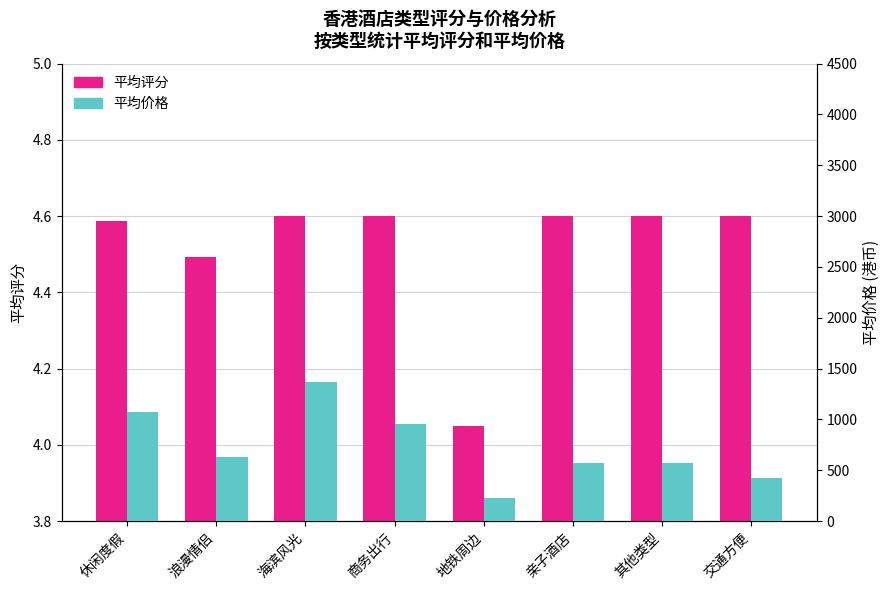

Between 休闲度假 and 其他类型, which series saw the biggest shift?

平均价格